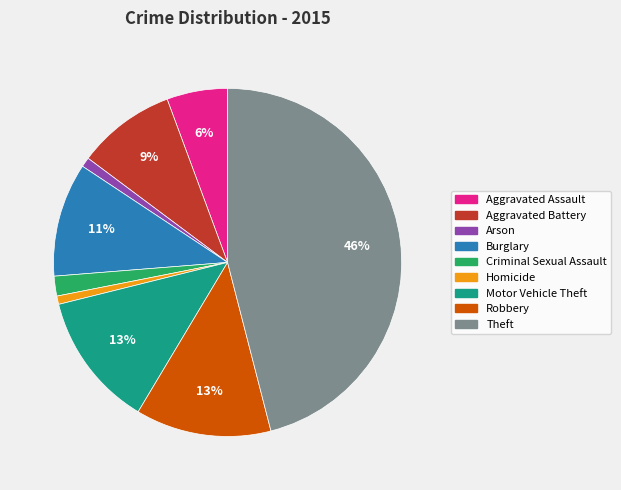

What is the largest slice in the pie chart?

Theft